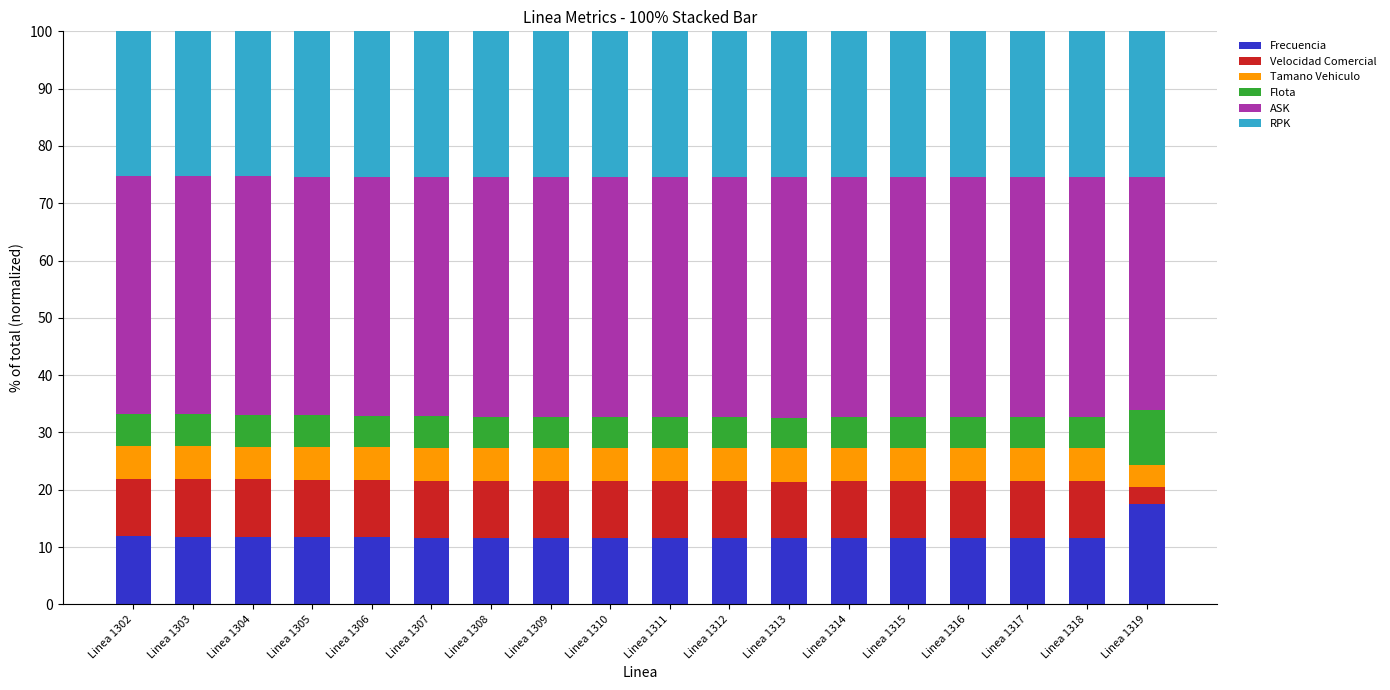

What is the sum of all Frecuencia values?

215.3